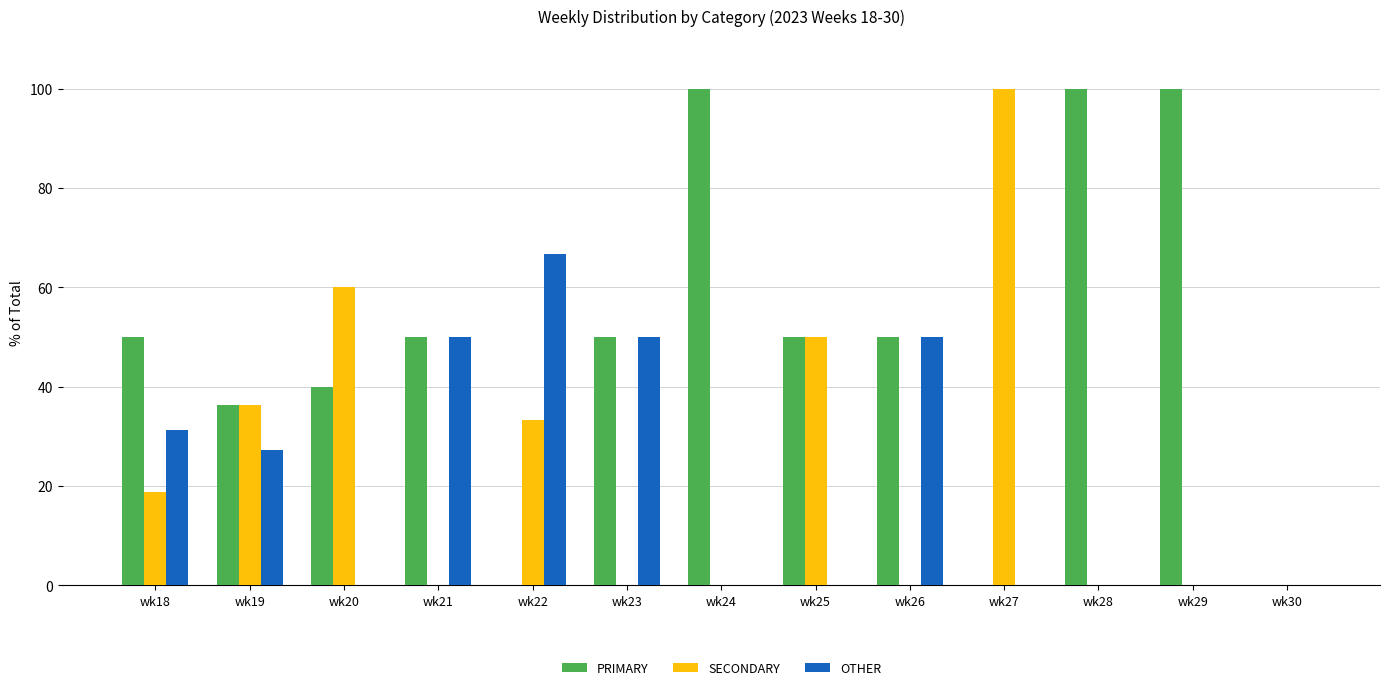

Count the number of categories in the chart.

13